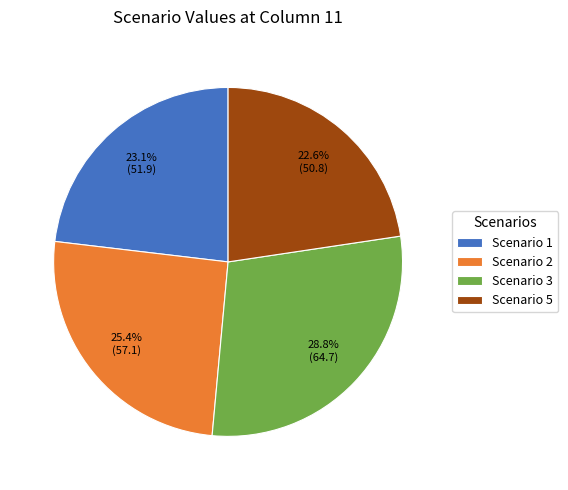

Is there any slice that represents more than half of the pie?

No